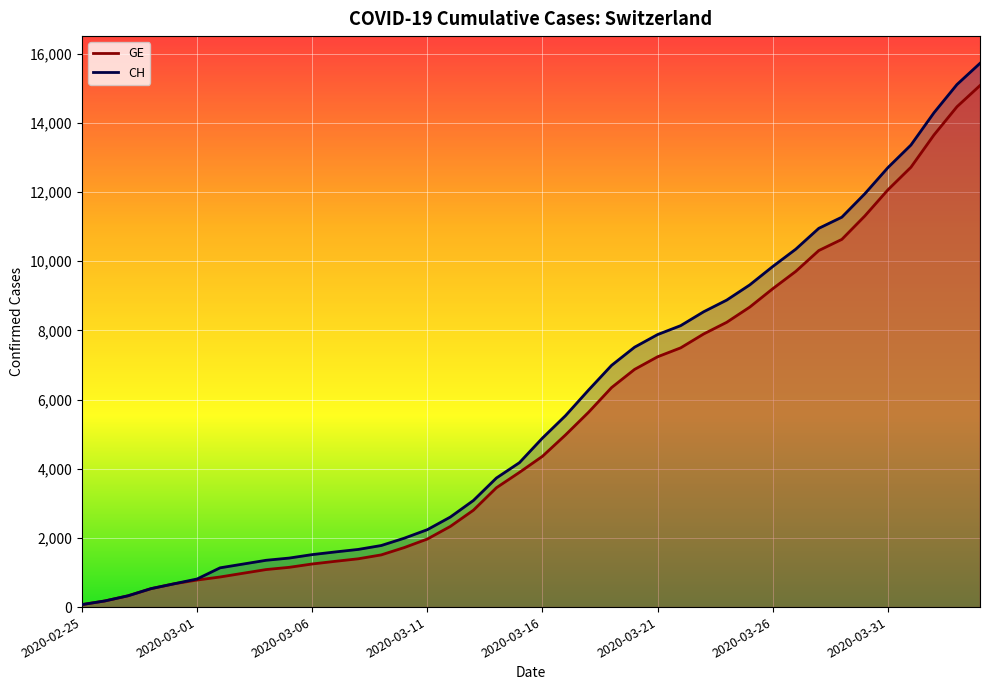

What is the label of the 8th point from the left?

2020-03-03